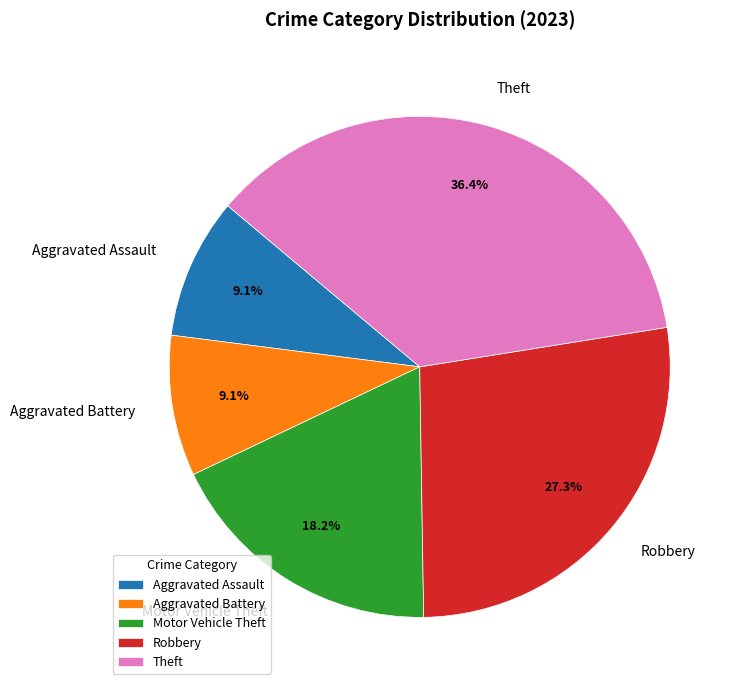

Between Motor Vehicle Theft and Aggravated Battery, which is larger?

Motor Vehicle Theft